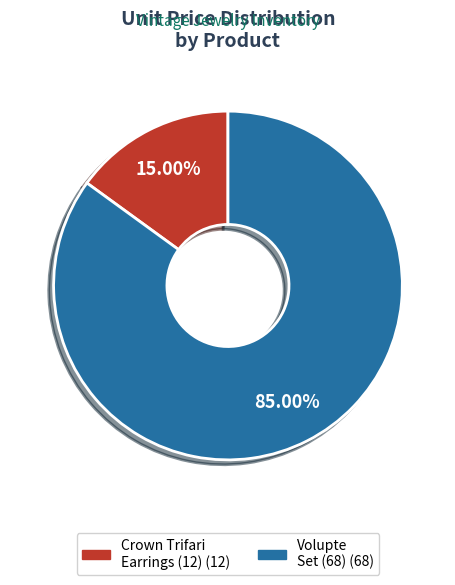

Does any single category account for the majority?

Yes